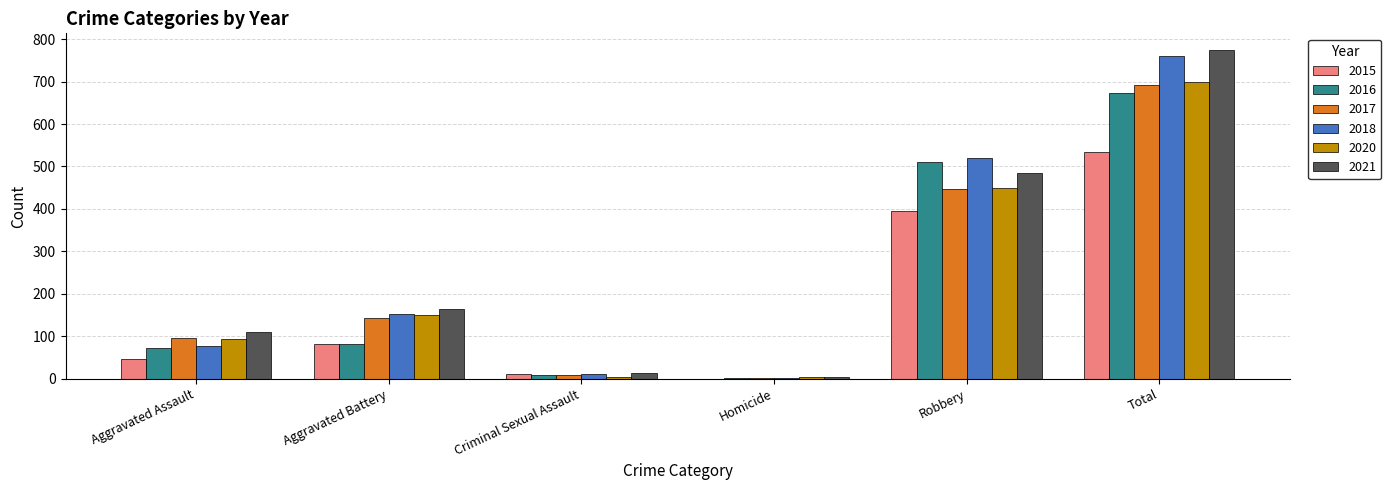

Where is 2020 nearest to the value 351?

Robbery